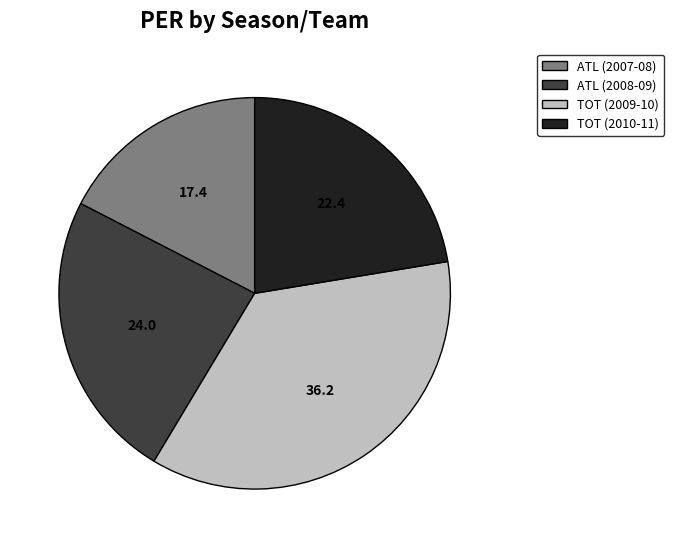

How many segments does this pie chart have?

4